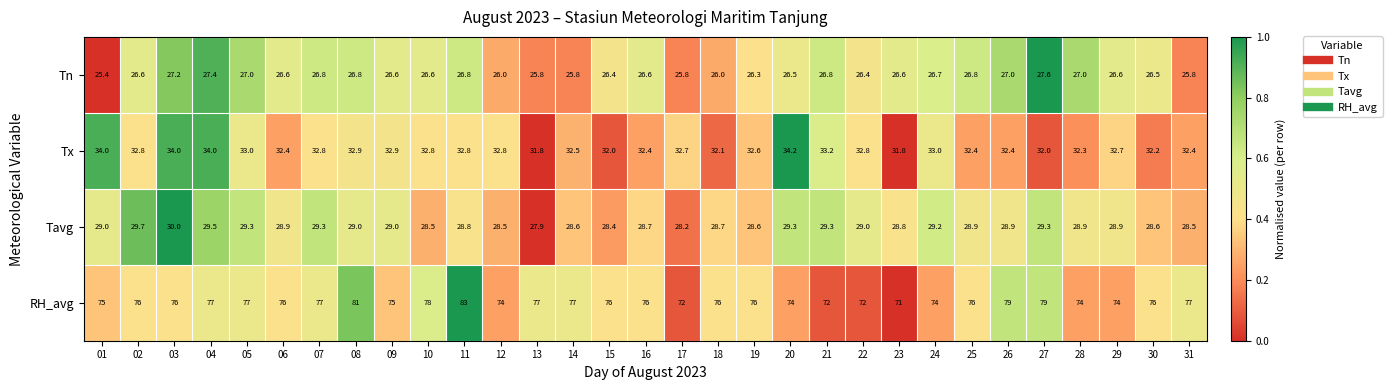

Which series has the widest spread of values?

RH_avg